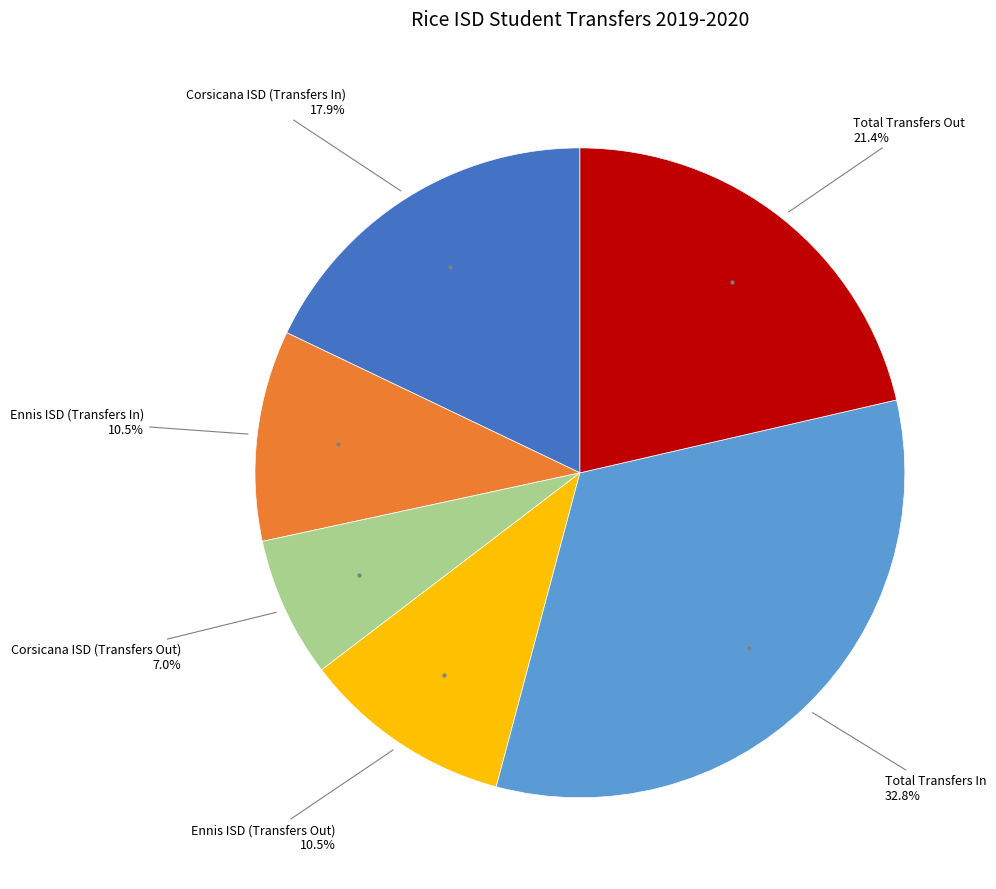

Is there any slice that represents more than half of the pie?

No